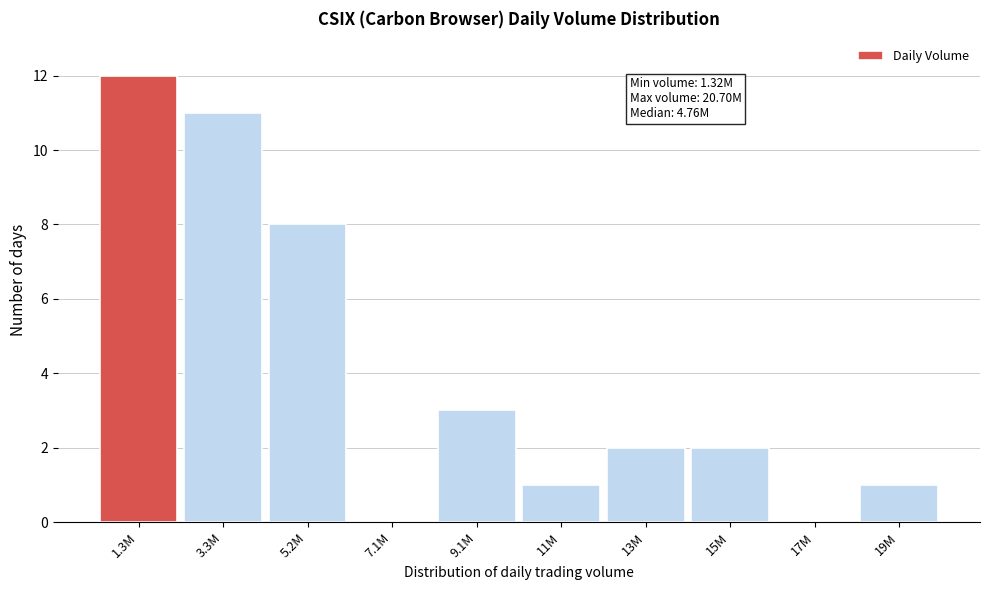

Reading left to right, transcribe all the data shown in this chart.

1.3M=12	3.3M=11	5.2M=8	7.1M=0	9.1M=3	11M=1	13M=2	15M=2	17M=0	19M=1